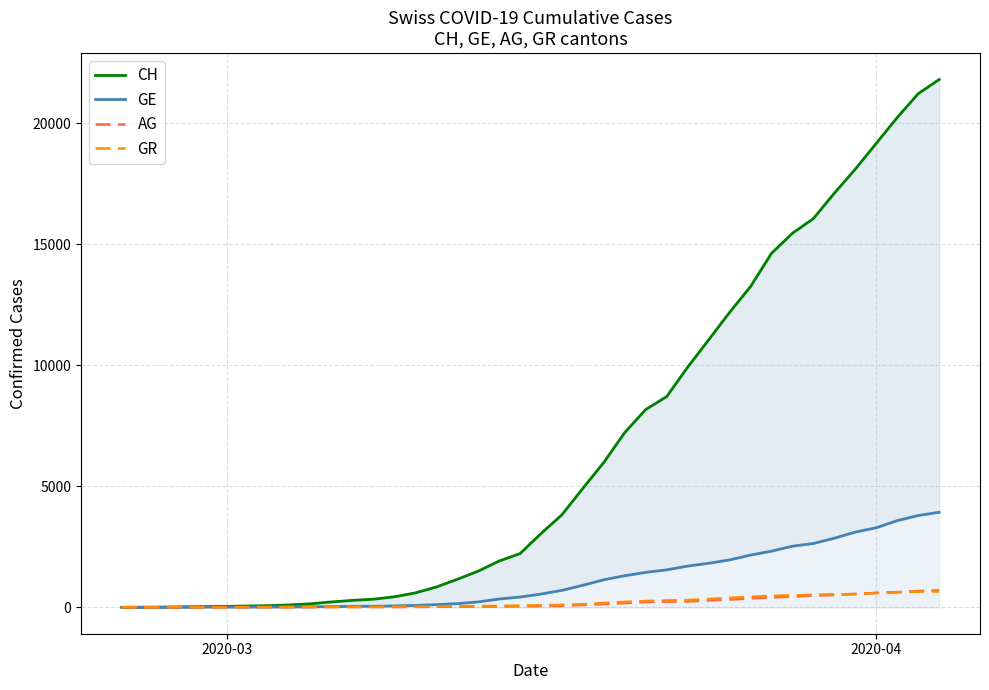

What is the value of the CH point at the 30th from the left?

12184